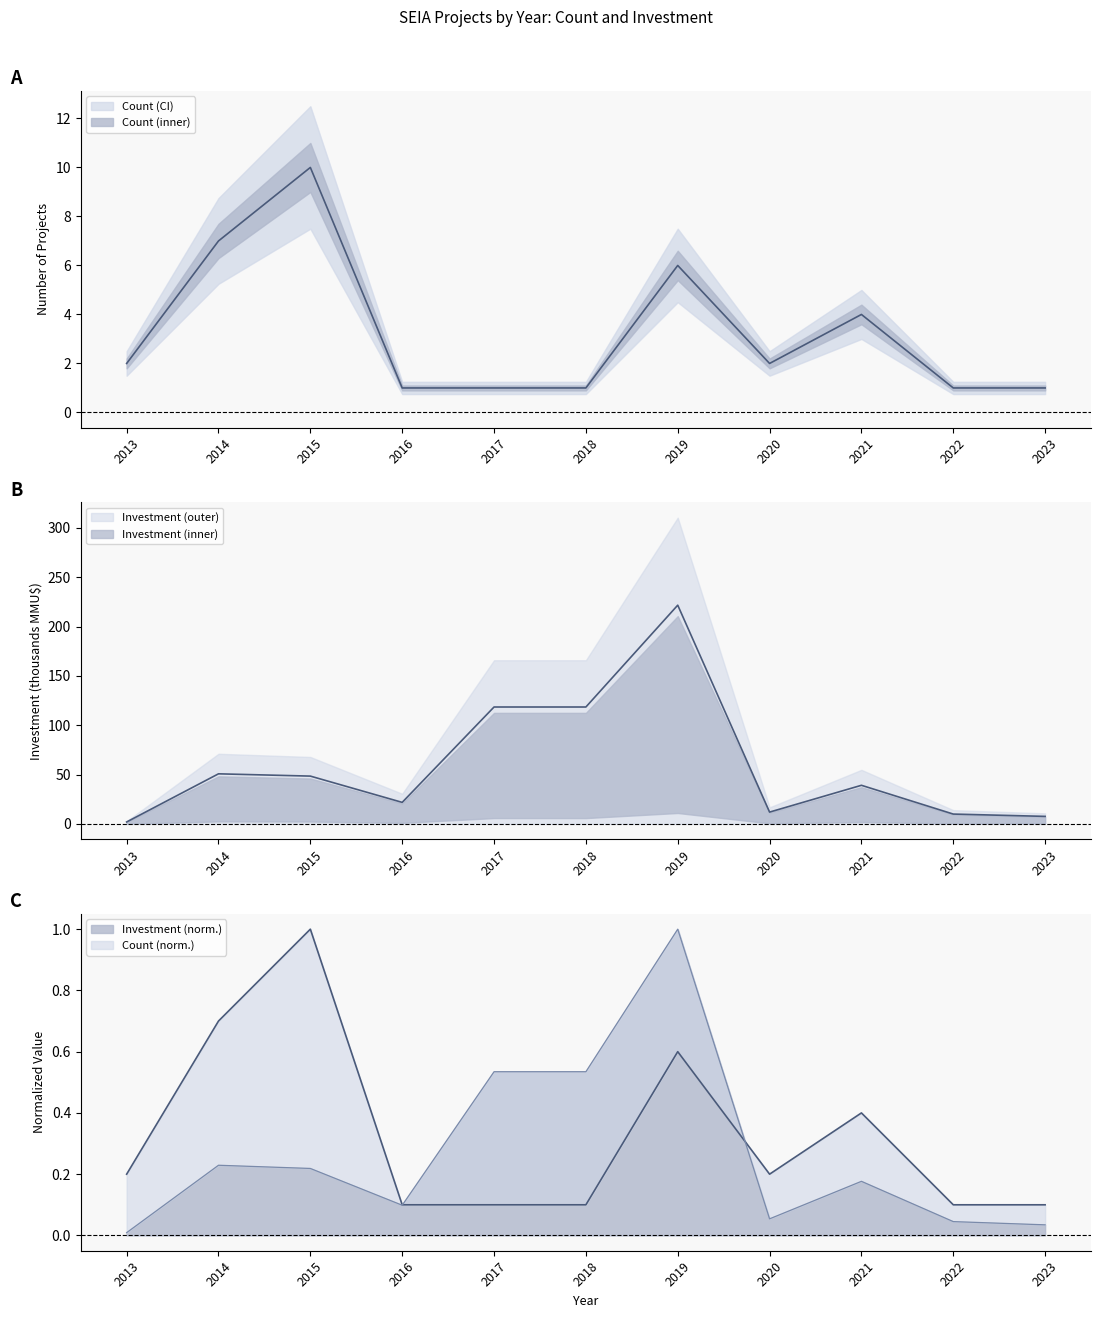

List the series in order of their overall mean, highest first.

Investment (MMU$), Count